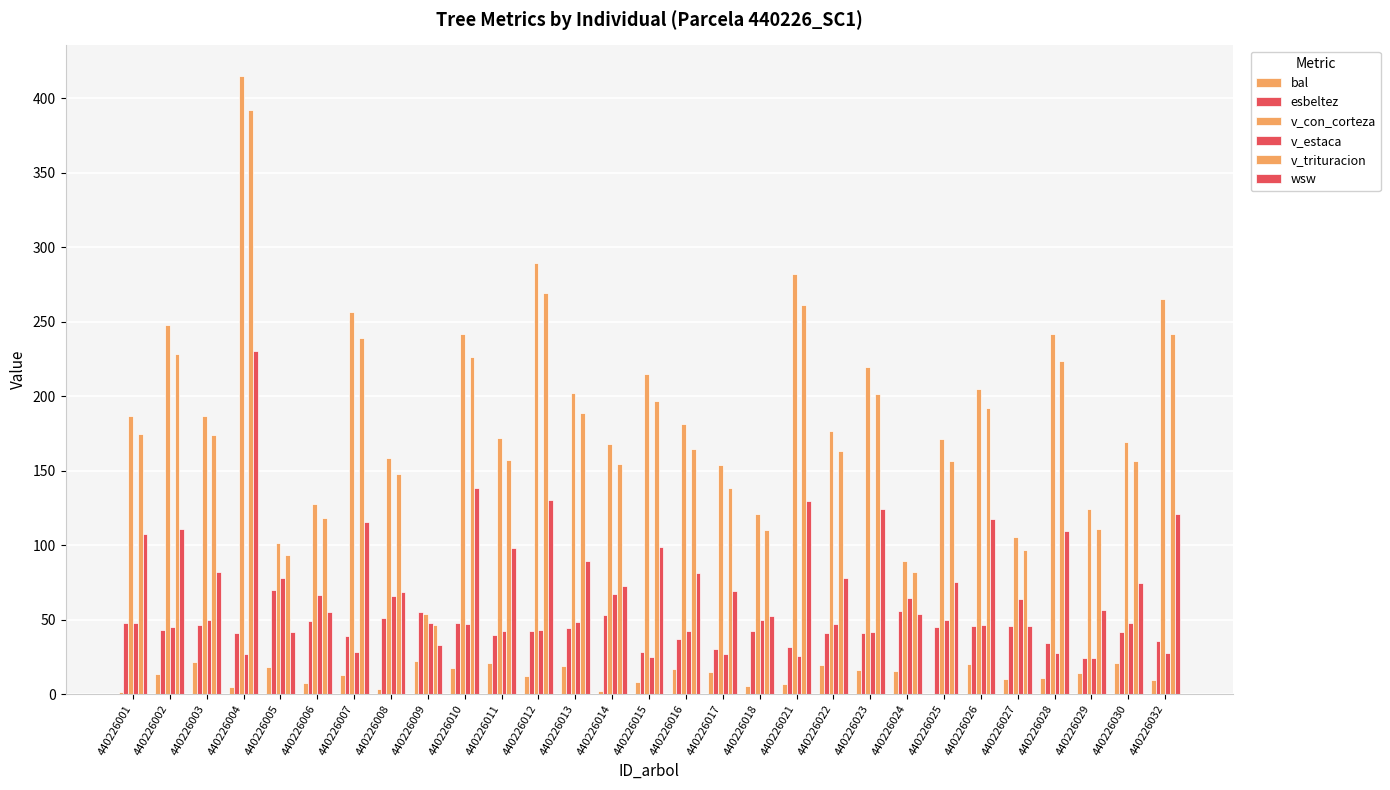

Reading left to right, what are all the values shown in this chart?

bal: 440226001=1.2	440226002=13.6	440226003=21.8	440226004=4.5	440226005=18.2	440226006=7.5	440226007=12.8	440226008=3.5	440226009=22.3	440226010=17.6	440226011=21.2	440226012=12.0	440226013=18.9	440226014=2.4	440226015=8.5	440226016=17.0	440226017=15.0	440226018=5.6	440226021=6.6	440226022=19.5	440226023=16.3	440226024=15.7	440226025=0.0	440226026=20.1	440226027=10.3	440226028=11.1	440226029=14.3	440226030=20.6	440226032=9.4
esbeltez: 440226001=48.0	440226002=43.0	440226003=46.7	440226004=41.4	440226005=69.8	440226006=49.0	440226007=39.2	440226008=51.0	440226009=55.0	440226010=48.1	440226011=40.0	440226012=42.4	440226013=44.7	440226014=53.1	440226015=28.2	440226016=37.2	440226017=30.6	440226018=42.4	440226021=31.9	440226022=41.1	440226023=41.2	440226024=55.6	440226025=45.2	440226026=45.9	440226027=45.6	440226028=34.7	440226029=24.2	440226030=42.0	440226032=35.7
v_con_corteza: 440226001=186.4	440226002=247.6	440226003=186.5	440226004=414.6	440226005=101.4	440226006=127.8	440226007=256.7	440226008=158.5	440226009=54.1	440226010=241.8	440226011=171.8	440226012=289.1	440226013=202.1	440226014=167.9	440226015=215.1	440226016=181.6	440226017=153.6	440226018=120.9	440226021=282.2	440226022=176.3	440226023=219.3	440226024=89.6	440226025=171.5	440226026=204.6	440226027=105.8	440226028=241.7	440226029=124.4	440226030=169.4	440226032=265.4
v_estaca: 440226001=48.0	440226002=45.0	440226003=50.0	440226004=27.1	440226005=77.8	440226006=66.3	440226007=28.6	440226008=65.9	440226009=47.7	440226010=46.9	440226011=42.2	440226012=42.8	440226013=48.2	440226014=67.1	440226015=24.9	440226016=42.1	440226017=26.9	440226018=50.1	440226021=25.5	440226022=46.8	440226023=41.8	440226024=64.7	440226025=49.5	440226026=46.4	440226027=64.2	440226028=27.4	440226029=24.6	440226030=47.7	440226032=27.4
v_trituracion: 440226001=174.8	440226002=228.1	440226003=173.9	440226004=392.1	440226005=93.4	440226006=118.1	440226007=239.3	440226008=147.8	440226009=46.4	440226010=226.5	440226011=157.2	440226012=269.4	440226013=188.4	440226014=154.6	440226015=196.6	440226016=164.7	440226017=138.4	440226018=110.3	440226021=260.9	440226022=163.1	440226023=201.5	440226024=81.9	440226025=156.4	440226026=191.9	440226027=96.5	440226028=223.4	440226029=110.8	440226030=156.6	440226032=242.0
wsw: 440226001=107.7	440226002=110.6	440226003=81.9	440226004=230.2	440226005=42.0	440226006=55.1	440226007=115.7	440226008=68.6	440226009=33.0	440226010=138.4	440226011=98.3	440226012=130.1	440226013=89.3	440226014=72.6	440226015=99.0	440226016=81.2	440226017=69.3	440226018=52.6	440226021=129.9	440226022=78.1	440226023=124.6	440226024=53.7	440226025=75.2	440226026=117.4	440226027=45.5	440226028=109.8	440226029=56.8	440226030=74.7	440226032=120.7